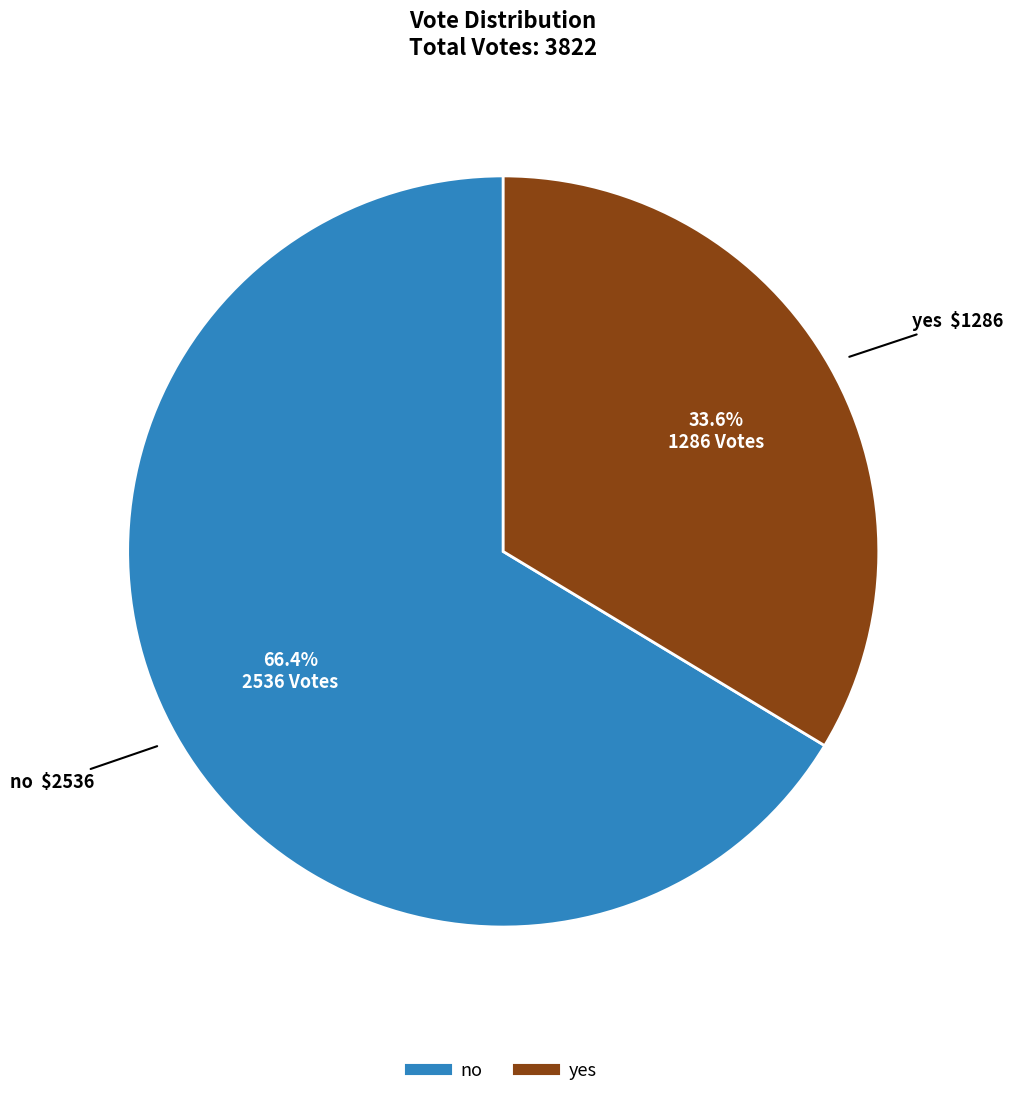

To the nearest percent, what is the average slice percentage?

50%